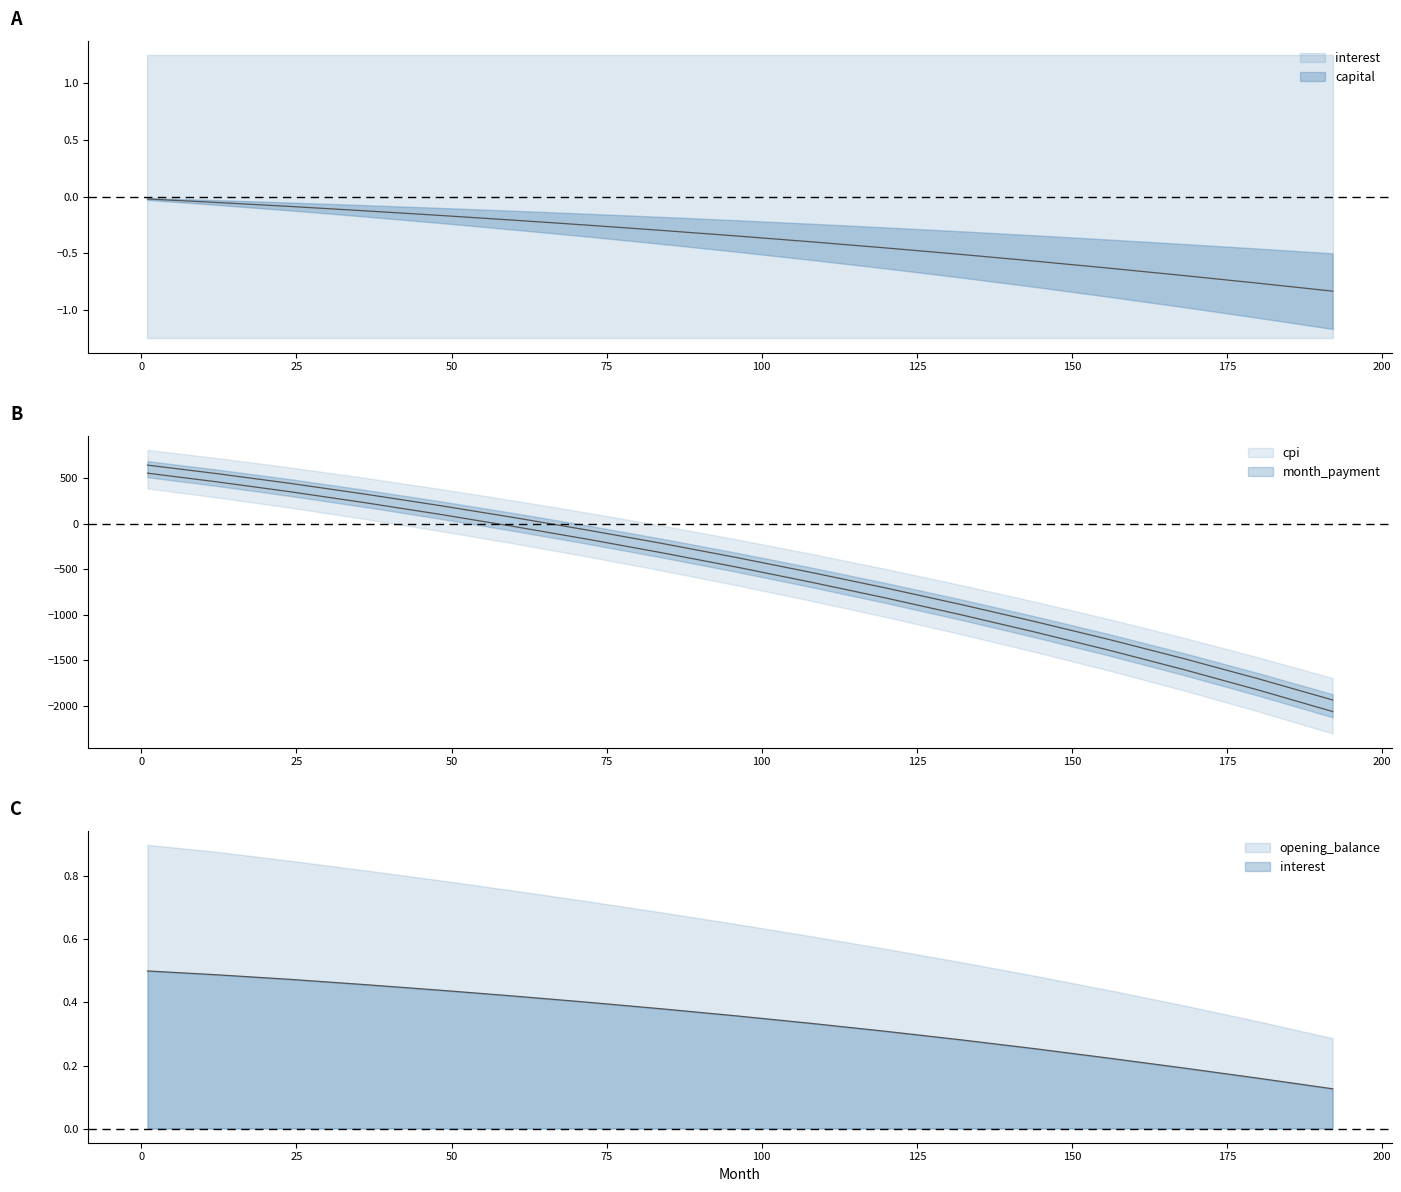

The capital series shows -0.3 at 60. True or false?

False